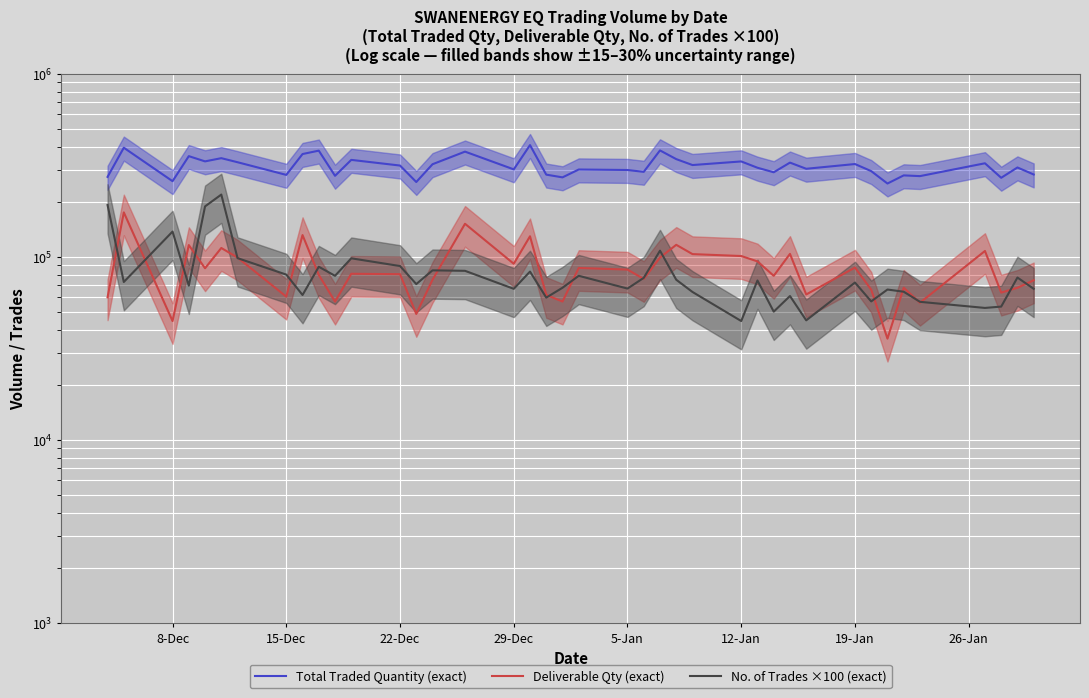

What is the difference between the maximum and minimum values in the Total Traded Quantity (exact) series?

156399